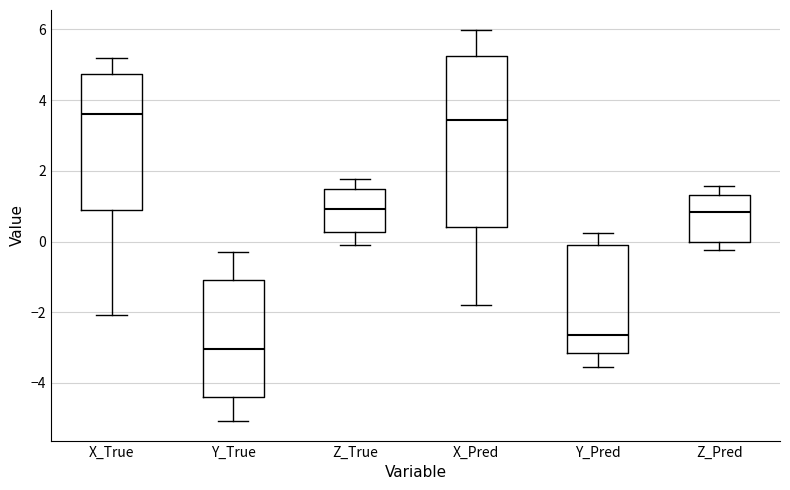

Which box has the lowest median line?

Y_True